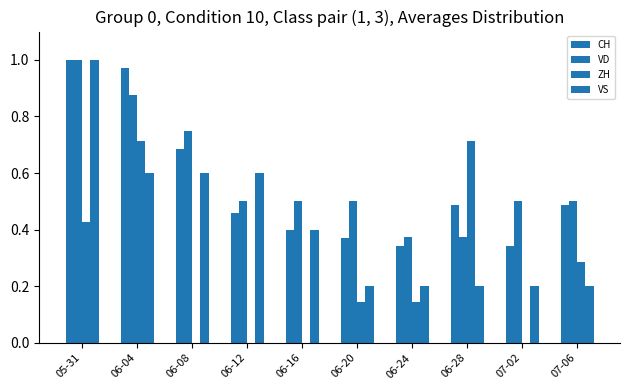

How many groups of bars are there?

10